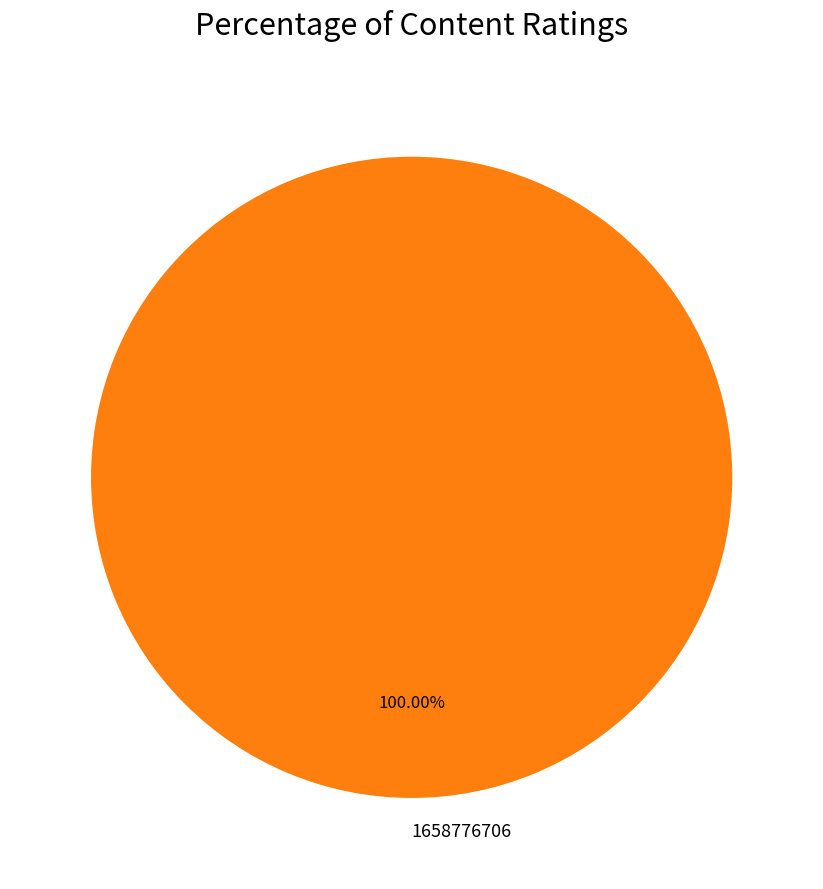

Is it true that 1658776706 is 100% of the pie?

True